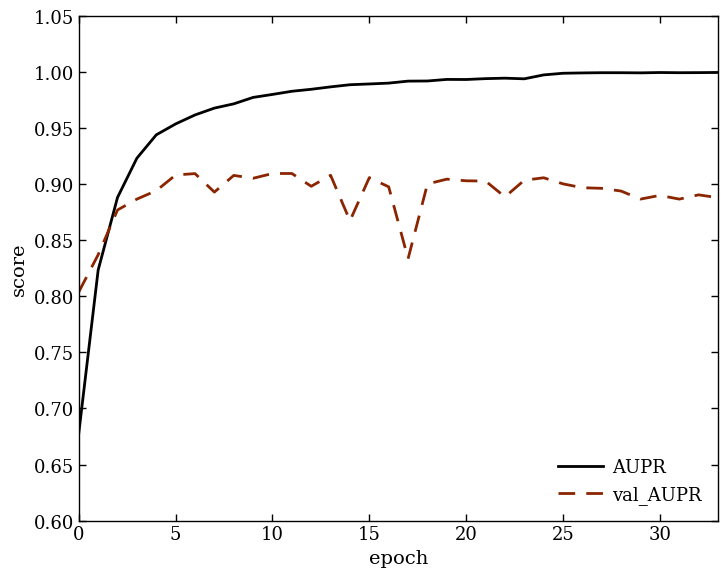

Is this an area chart (filled region under the line)?

No